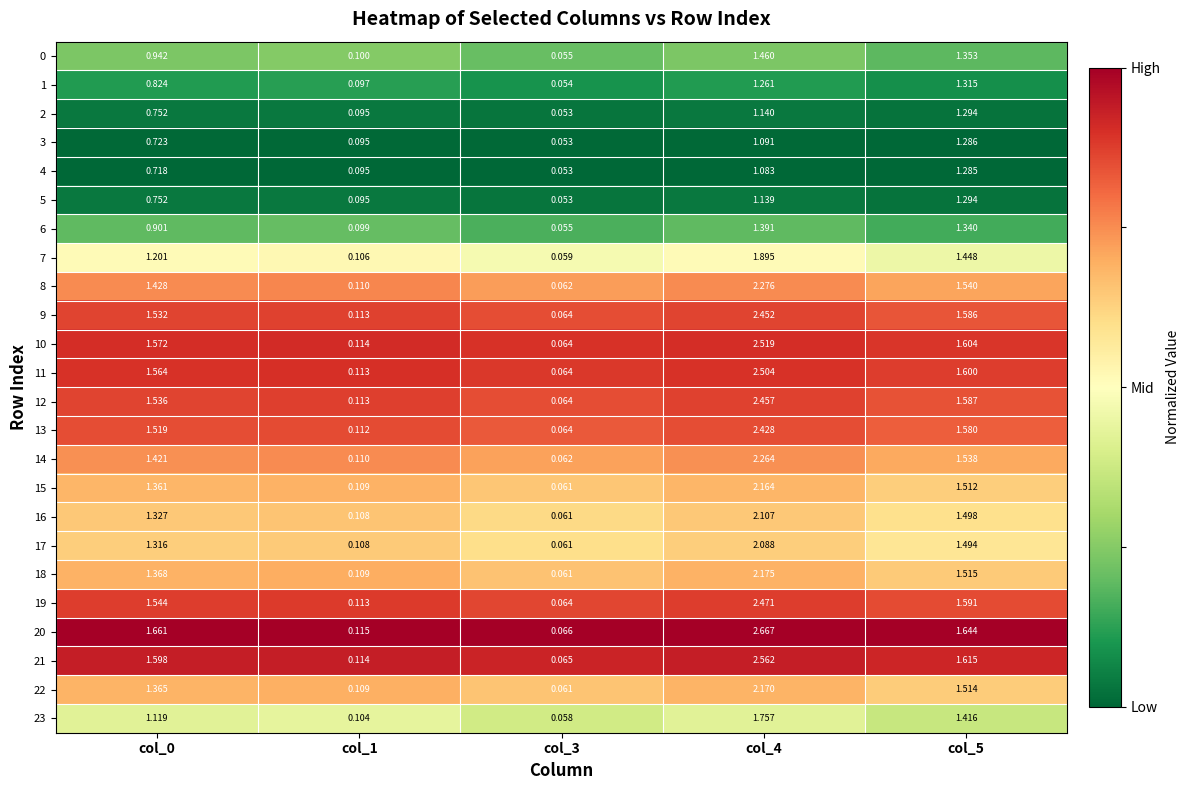

Which series changed the most between col_4 and col_5?

20